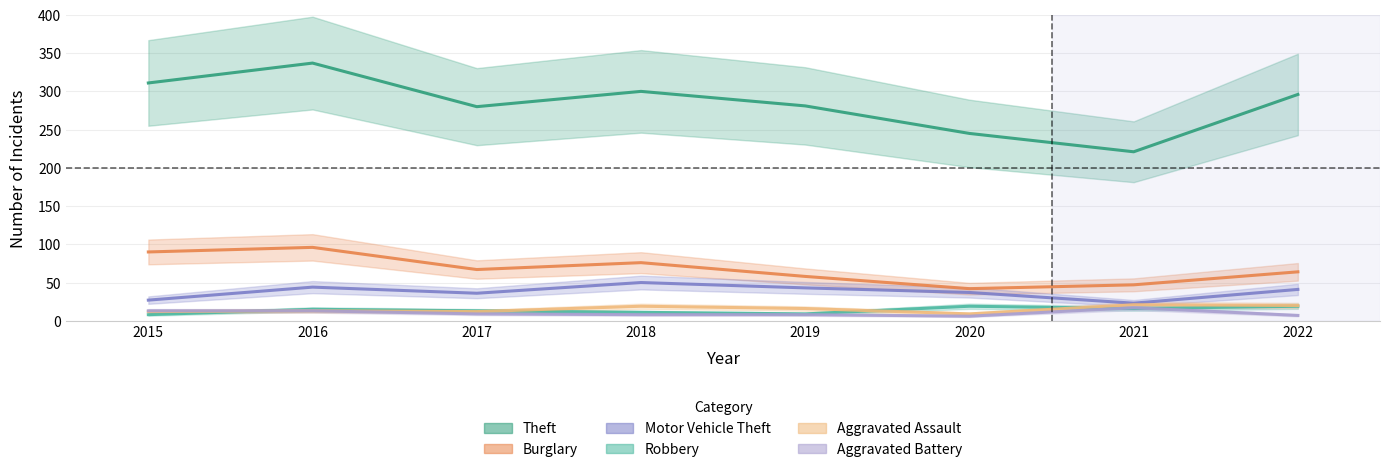

Count the number of data series in this chart.

6